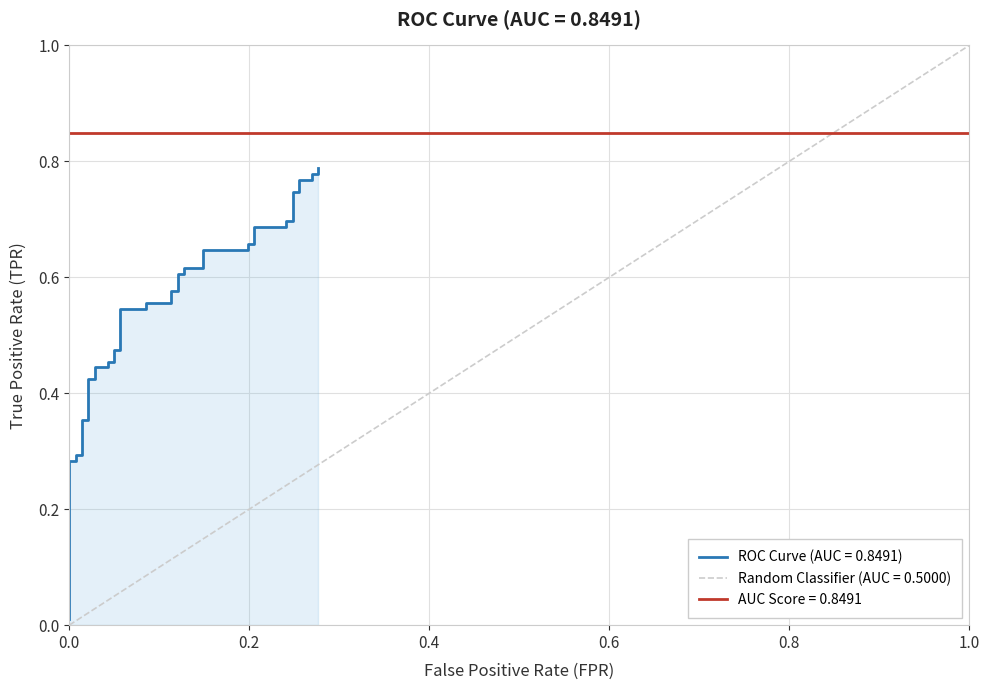

Reading left to right, list all the values displayed in this chart.

0.0	0.3	0.3	0.3	0.3	0.4	0.4	0.4	0.4	0.4	0.4	0.5	0.5	0.5	0.5	0.5	0.5	0.6	0.6	0.6	0.6	0.6	0.6	0.6	0.6	0.6	0.6	0.7	0.7	0.7	0.7	0.7	0.7	0.7	0.7	0.8	0.8	0.8	0.8	0.8